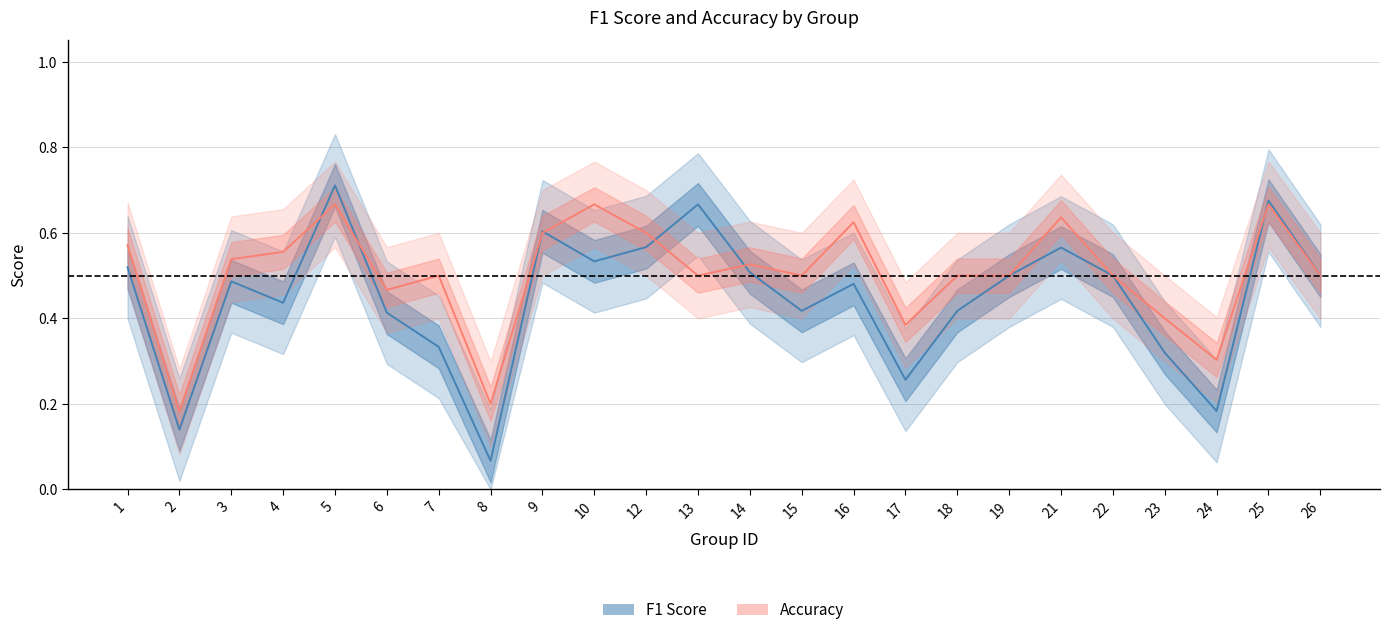

The accuracy series shows 0.5 at 25. True or false?

False